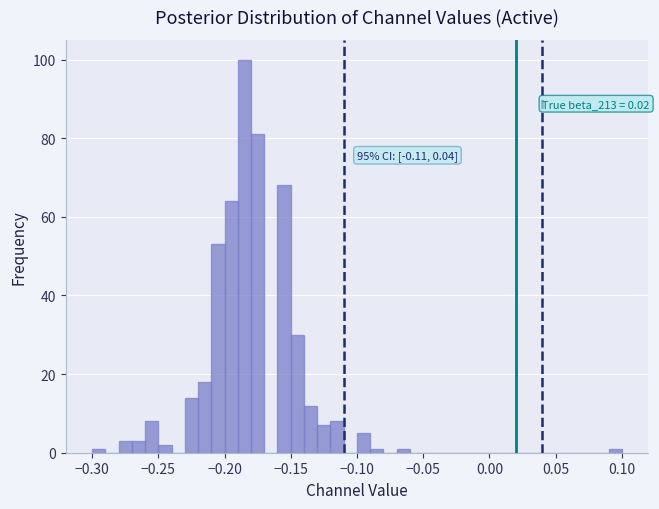

Read against the x-axis, roughly where is the centre of the tallest bar?

-0.185